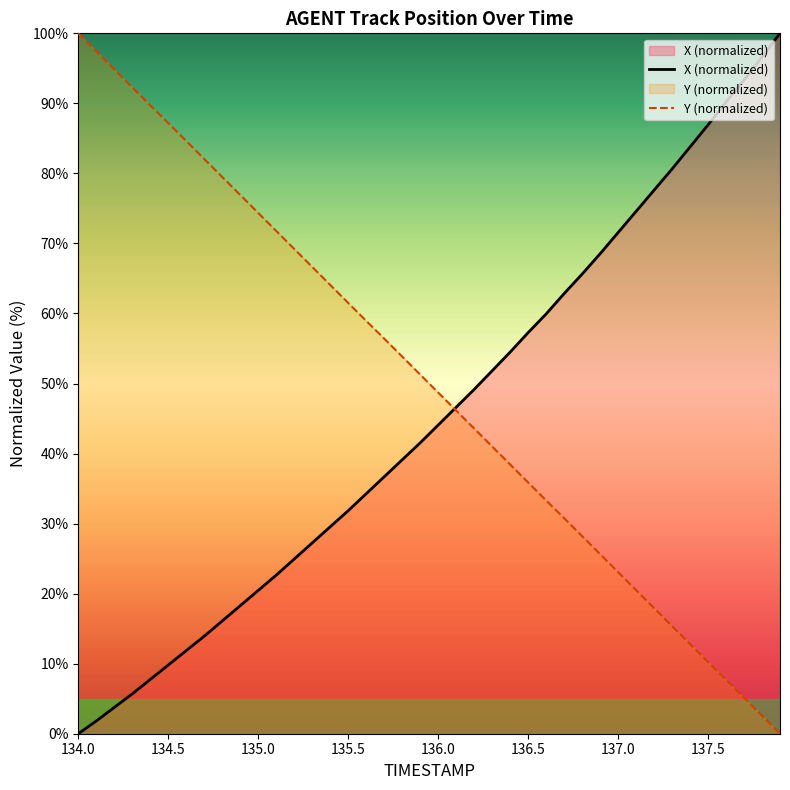

Between 134.2 and 135.0, which is larger?

135.0